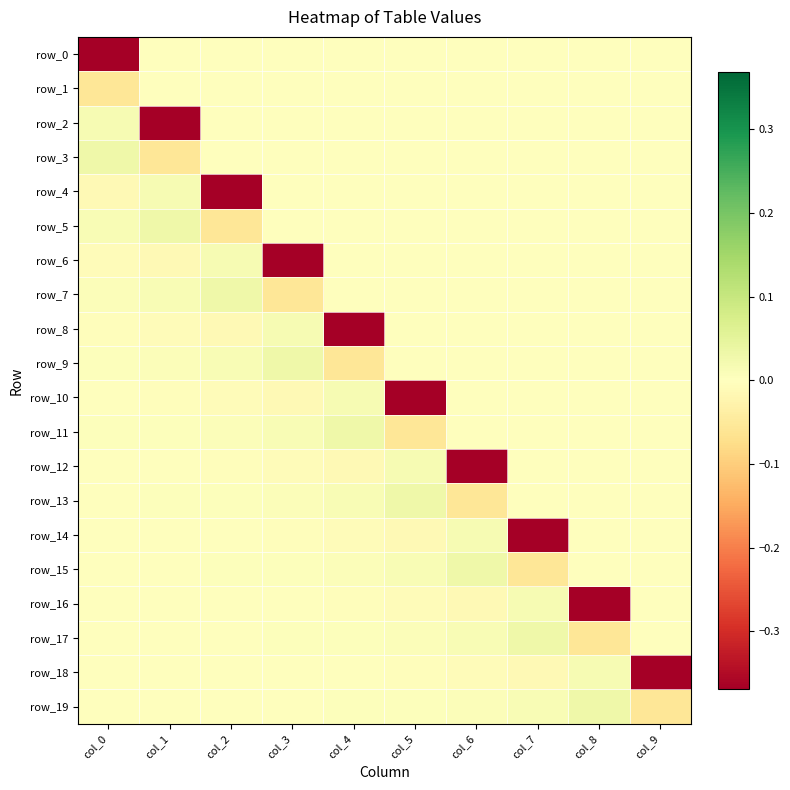

Rank the series at col_0 from lowest to highest value.

row_0, row_1, row_4, row_6, row_8, row_10, row_12, row_14, row_16, row_18, row_19, row_17, row_15, row_13, row_11, row_9, row_7, row_5, row_2, row_3